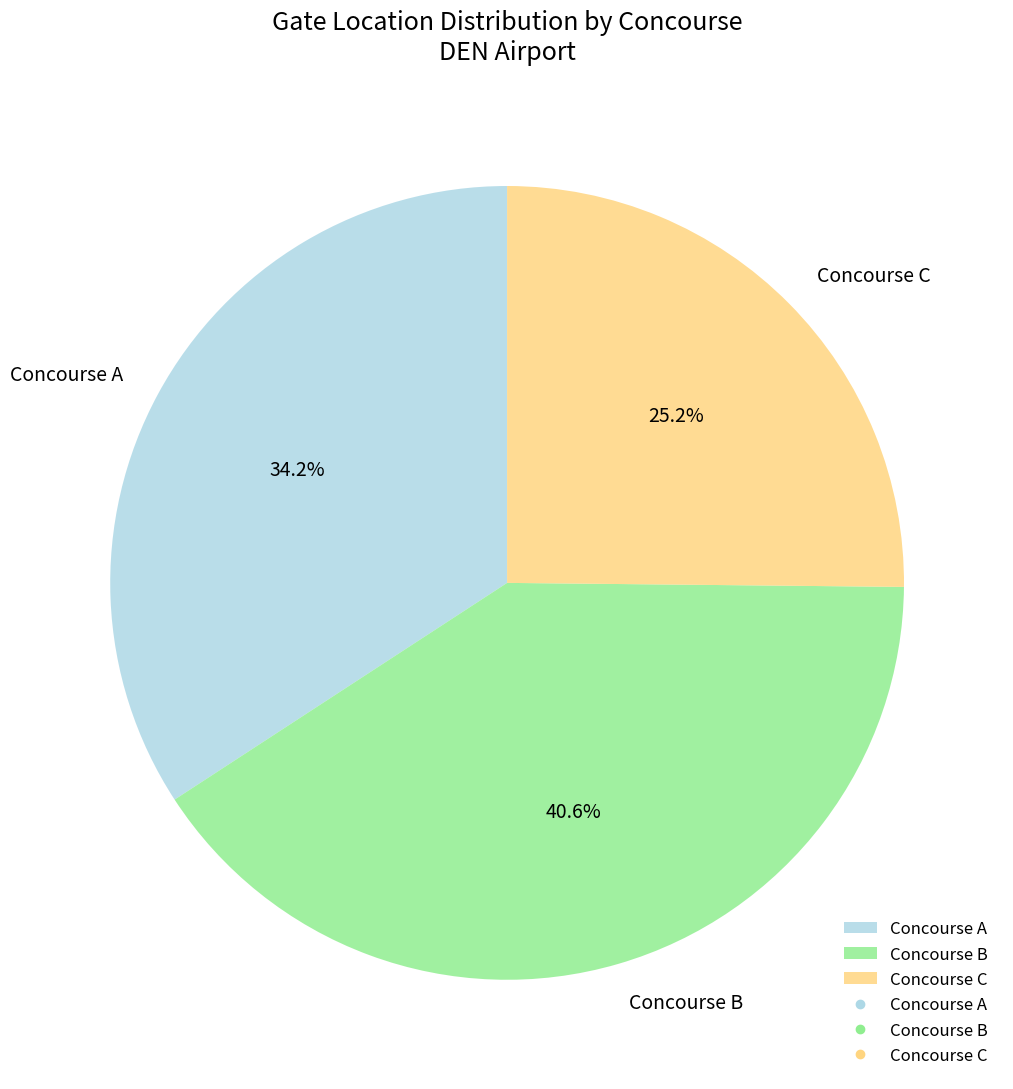

To the nearest percent, what percentage of the pie is Concourse B?

41%